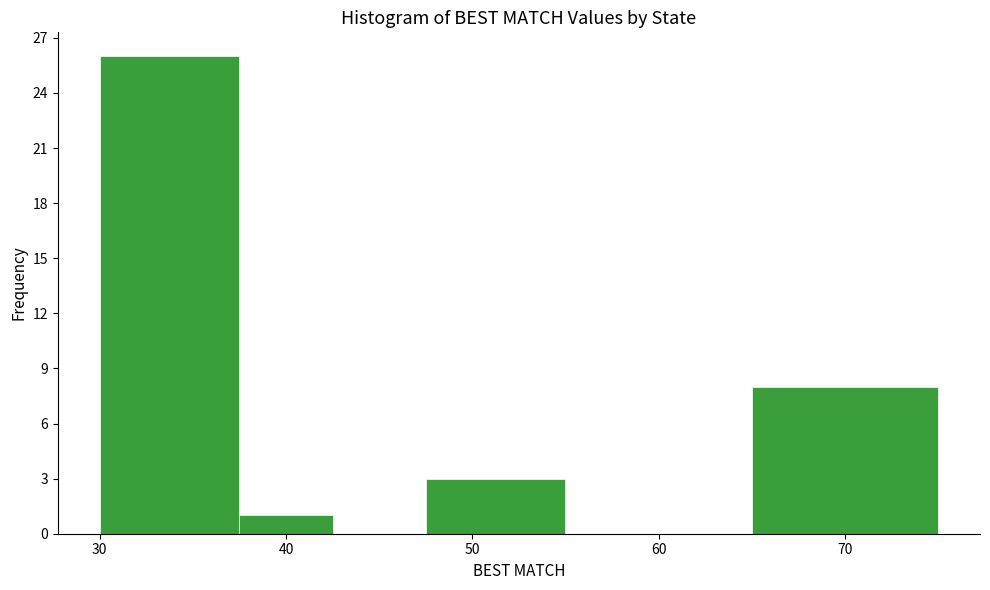

What is the height of the bar covering 65.0 to 75.0 on the x-axis? Neither the bar edges nor the heights are printed on the chart, so give them approximately, as read against the axes.

8